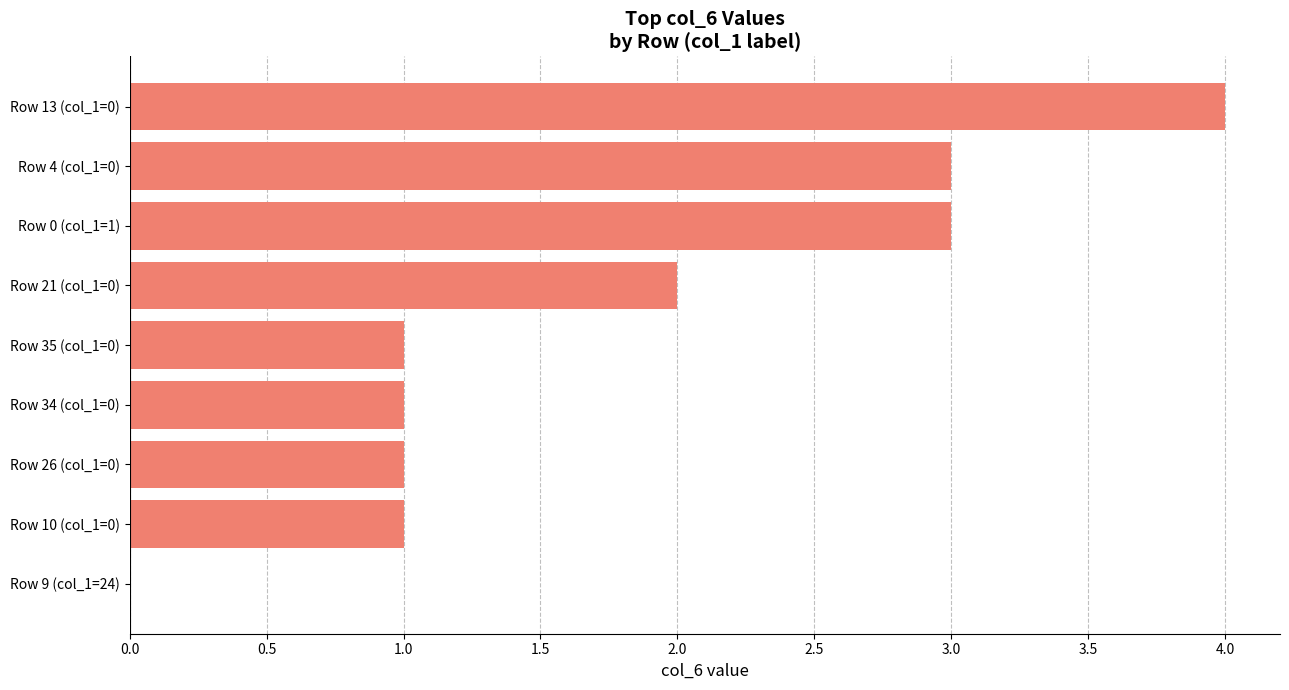

Approximately how many times larger is the value at Row 26 (col_1=0) compared to Row 0 (col_1=1)?

0.3